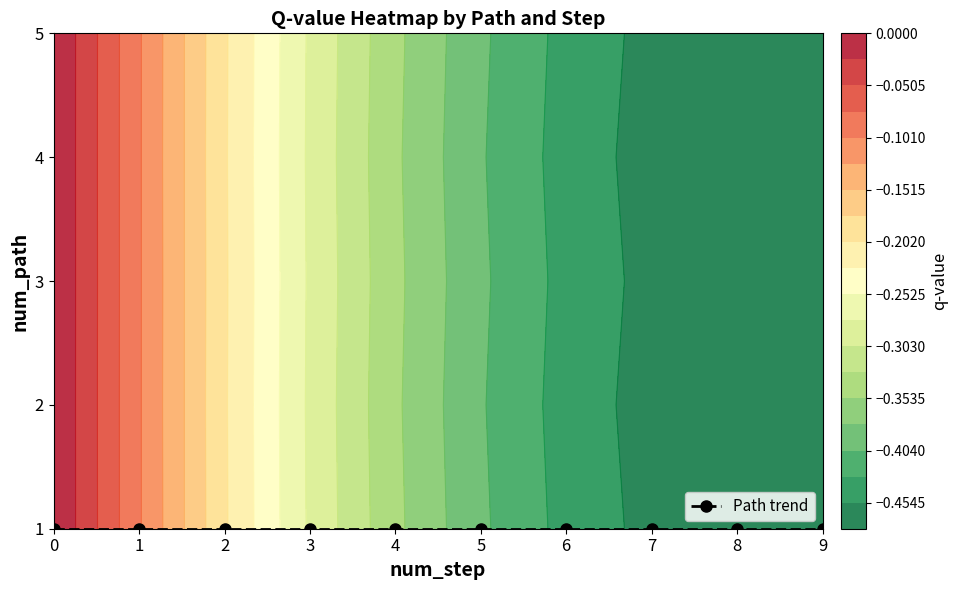

Which series has the widest spread of values?

2